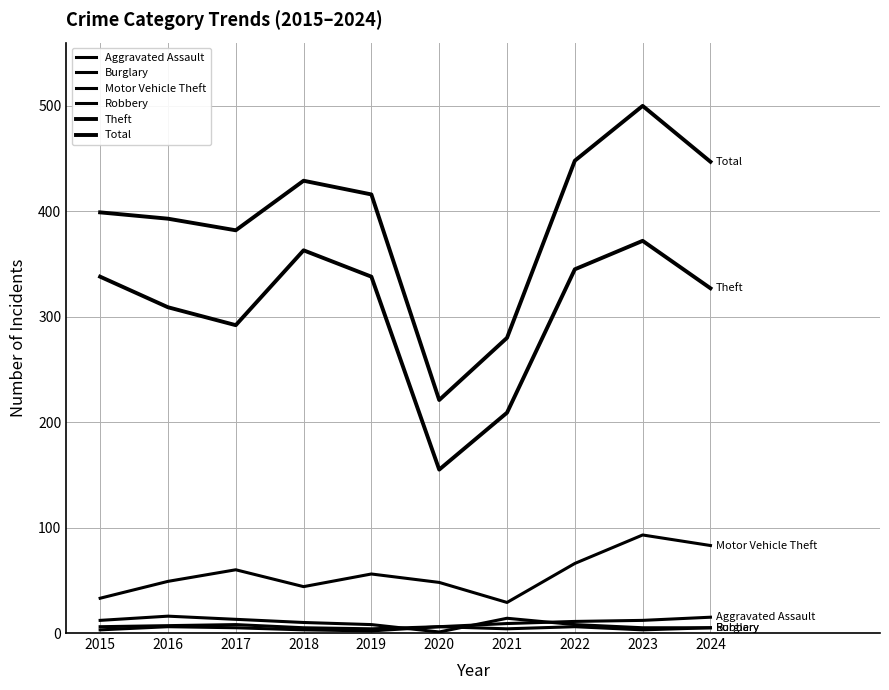

Between 2016 and 2023, which series saw the biggest shift?

Total